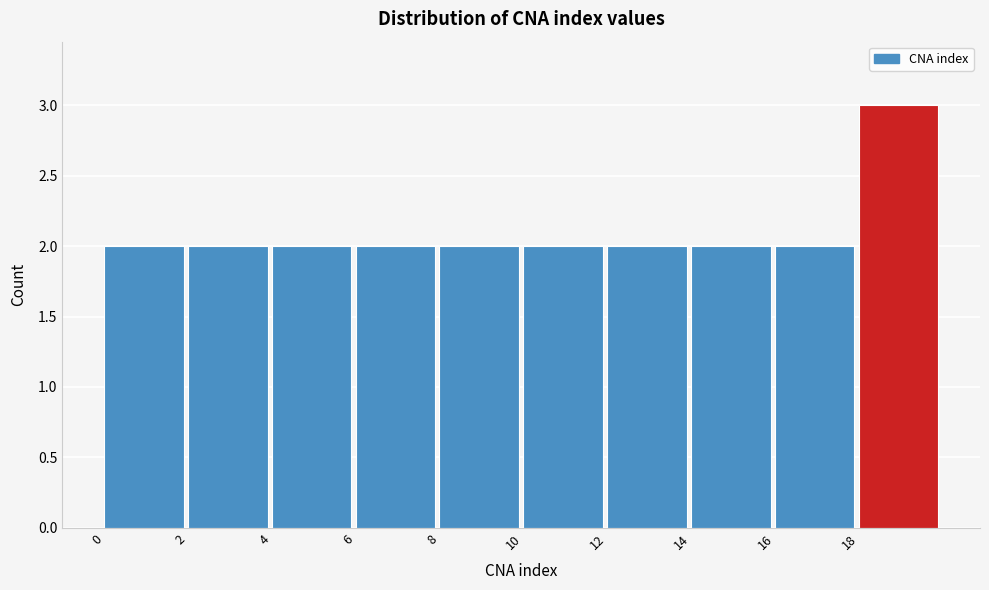

How tall is the bar that spans 16 to 18 on the x-axis? The values are not printed on the chart, so give them approximately, as read against the axis.

2